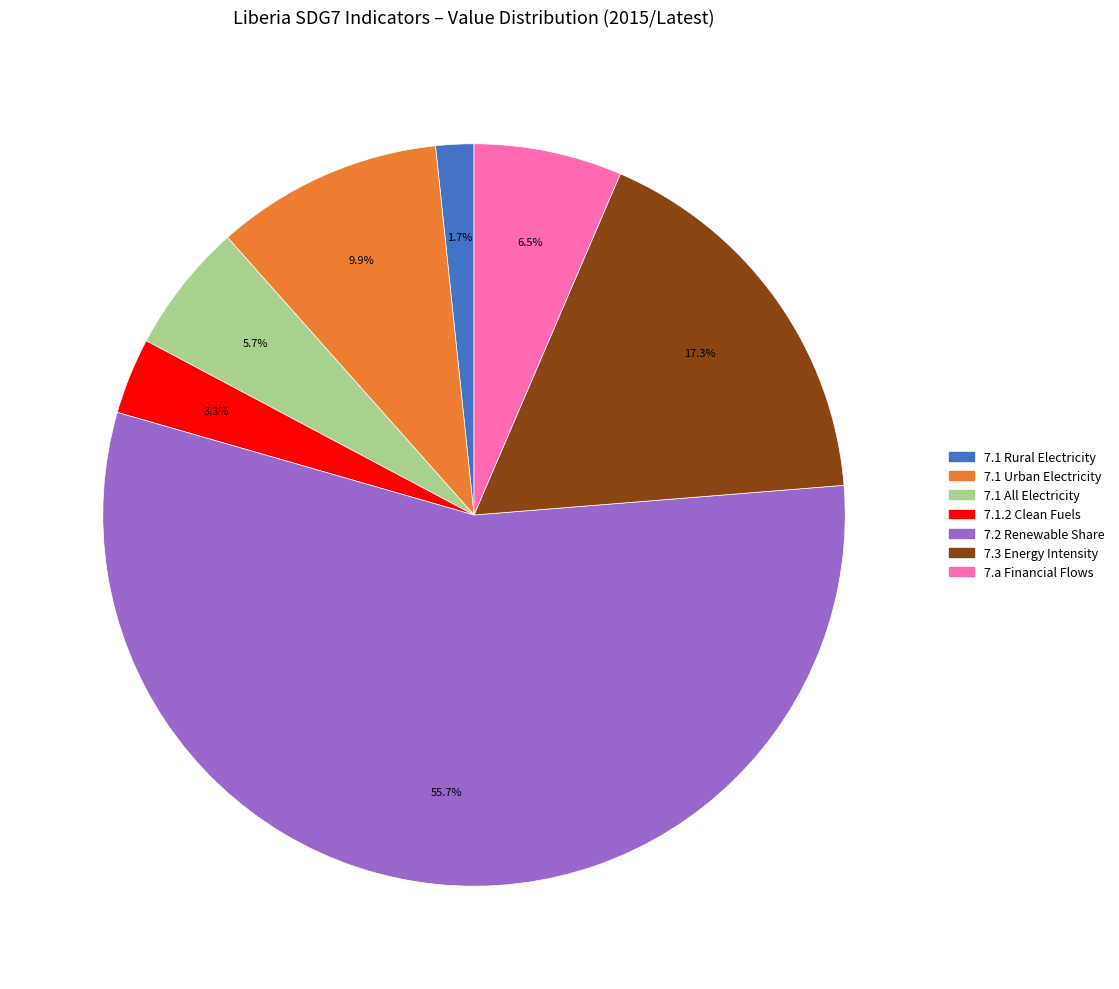

Does any single category account for the majority?

Yes